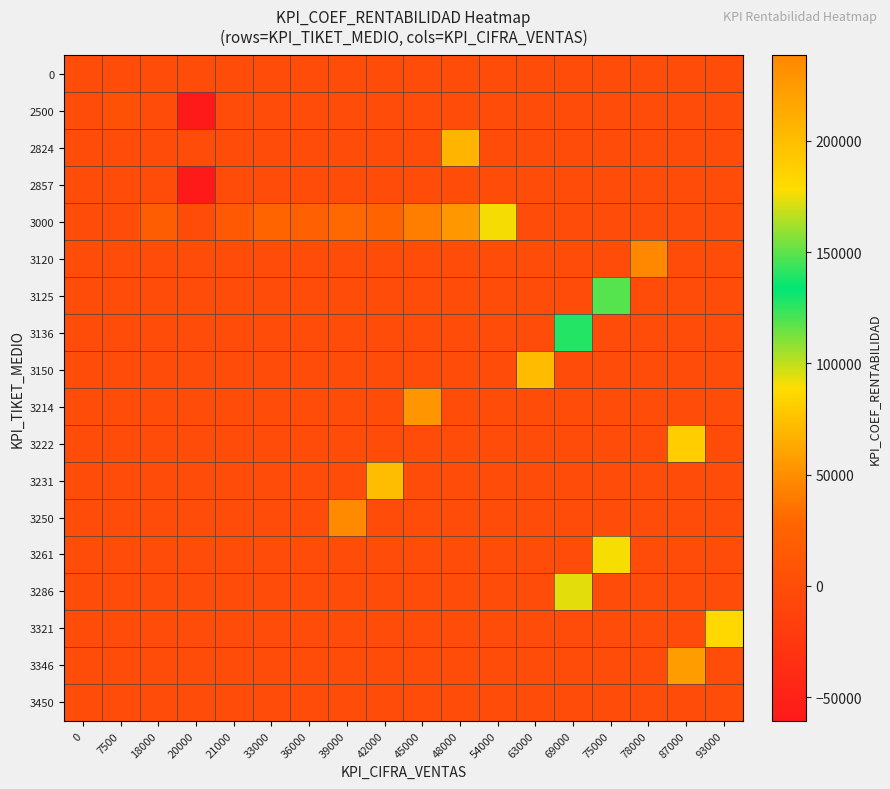

Reading left to right, extract all data points from this chart.

0: 0=0.0	7500=0.0	18000=0.0	20000=0.0	21000=0.0	33000=0.0	36000=0.0	39000=0.0	42000=0.0	45000=0.0	48000=0.0	54000=0.0	63000=0.0	69000=0.0	75000=0.0	78000=0.0	87000=0.0	93000=0.0
2500: 0=0.0	7500=5673.0	18000=0.0	20000=-60531.0	21000=0.0	33000=0.0	36000=0.0	39000=0.0	42000=0.0	45000=0.0	48000=0.0	54000=0.0	63000=0.0	69000=0.0	75000=0.0	78000=0.0	87000=0.0	93000=0.0
2824: 0=0.0	7500=0.0	18000=0.0	20000=0.0	21000=0.0	33000=0.0	36000=0.0	39000=0.0	42000=0.0	45000=0.0	48000=69004.0	54000=0.0	63000=0.0	69000=0.0	75000=0.0	78000=0.0	87000=0.0	93000=0.0
2857: 0=0.0	7500=0.0	18000=0.0	20000=-60684.0	21000=0.0	33000=0.0	36000=0.0	39000=0.0	42000=0.0	45000=0.0	48000=0.0	54000=0.0	63000=0.0	69000=0.0	75000=0.0	78000=0.0	87000=0.0	93000=0.0
3000: 0=0.0	7500=0.0	18000=19047.0	20000=0.0	21000=14815.0	33000=27478.0	36000=23443.0	39000=29522.0	42000=27000.5	45000=42007.0	48000=54179.0	54000=90299.5	63000=0.0	69000=0.0	75000=0.0	78000=0.0	87000=0.0	93000=0.0
3120: 0=0.0	7500=0.0	18000=0.0	20000=0.0	21000=0.0	33000=0.0	36000=0.0	39000=0.0	42000=0.0	45000=0.0	48000=0.0	54000=0.0	63000=0.0	69000=0.0	75000=0.0	78000=238444.0	87000=0.0	93000=0.0
3125: 0=0.0	7500=0.0	18000=0.0	20000=0.0	21000=0.0	33000=0.0	36000=0.0	39000=0.0	42000=0.0	45000=0.0	48000=0.0	54000=0.0	63000=0.0	69000=0.0	75000=118277.0	78000=0.0	87000=0.0	93000=0.0
3136: 0=0.0	7500=0.0	18000=0.0	20000=0.0	21000=0.0	33000=0.0	36000=0.0	39000=0.0	42000=0.0	45000=0.0	48000=0.0	54000=0.0	63000=0.0	69000=139945.0	75000=0.0	78000=0.0	87000=0.0	93000=0.0
3150: 0=0.0	7500=0.0	18000=0.0	20000=0.0	21000=0.0	33000=0.0	36000=0.0	39000=0.0	42000=0.0	45000=0.0	48000=0.0	54000=0.0	63000=72275.0	69000=0.0	75000=0.0	78000=0.0	87000=0.0	93000=0.0
3214: 0=0.0	7500=0.0	18000=0.0	20000=0.0	21000=0.0	33000=0.0	36000=0.0	39000=0.0	42000=0.0	45000=52909.0	48000=0.0	54000=0.0	63000=0.0	69000=0.0	75000=0.0	78000=0.0	87000=0.0	93000=0.0
3222: 0=0.0	7500=0.0	18000=0.0	20000=0.0	21000=0.0	33000=0.0	36000=0.0	39000=0.0	42000=0.0	45000=0.0	48000=0.0	54000=0.0	63000=0.0	69000=0.0	75000=0.0	78000=0.0	87000=80903.0	93000=0.0
3231: 0=0.0	7500=0.0	18000=0.0	20000=0.0	21000=0.0	33000=0.0	36000=0.0	39000=0.0	42000=72871.5	45000=0.0	48000=0.0	54000=0.0	63000=0.0	69000=0.0	75000=0.0	78000=0.0	87000=0.0	93000=0.0
3250: 0=0.0	7500=0.0	18000=0.0	20000=0.0	21000=0.0	33000=0.0	36000=0.0	39000=47973.0	42000=0.0	45000=0.0	48000=0.0	54000=0.0	63000=0.0	69000=0.0	75000=0.0	78000=0.0	87000=0.0	93000=0.0
3261: 0=0.0	7500=0.0	18000=0.0	20000=0.0	21000=0.0	33000=0.0	36000=0.0	39000=0.0	42000=0.0	45000=0.0	48000=0.0	54000=0.0	63000=0.0	69000=0.0	75000=177415.0	78000=0.0	87000=0.0	93000=0.0
3286: 0=0.0	7500=0.0	18000=0.0	20000=0.0	21000=0.0	33000=0.0	36000=0.0	39000=0.0	42000=0.0	45000=0.0	48000=0.0	54000=0.0	63000=0.0	69000=173265.0	75000=0.0	78000=0.0	87000=0.0	93000=0.0
3321: 0=0.0	7500=0.0	18000=0.0	20000=0.0	21000=0.0	33000=0.0	36000=0.0	39000=0.0	42000=0.0	45000=0.0	48000=0.0	54000=0.0	63000=0.0	69000=0.0	75000=0.0	78000=0.0	87000=0.0	93000=181862.0
3346: 0=0.0	7500=0.0	18000=0.0	20000=0.0	21000=0.0	33000=0.0	36000=0.0	39000=0.0	42000=0.0	45000=0.0	48000=0.0	54000=0.0	63000=0.0	69000=0.0	75000=0.0	78000=0.0	87000=222483.0	93000=0.0
3450: 0=0.0	7500=0.0	18000=0.0	20000=0.0	21000=0.0	33000=0.0	36000=0.0	39000=0.0	42000=0.0	45000=0.0	48000=0.0	54000=0.0	63000=0.0	69000=0.0	75000=0.0	78000=0.0	87000=0.0	93000=0.0